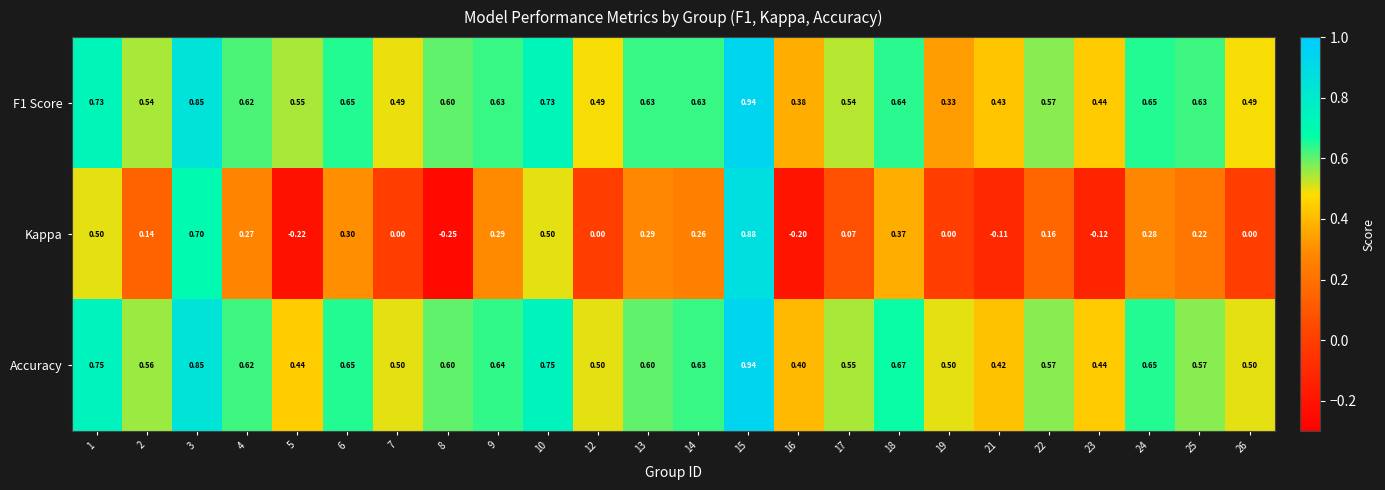

Which series has the largest range (max minus min)?

Kappa